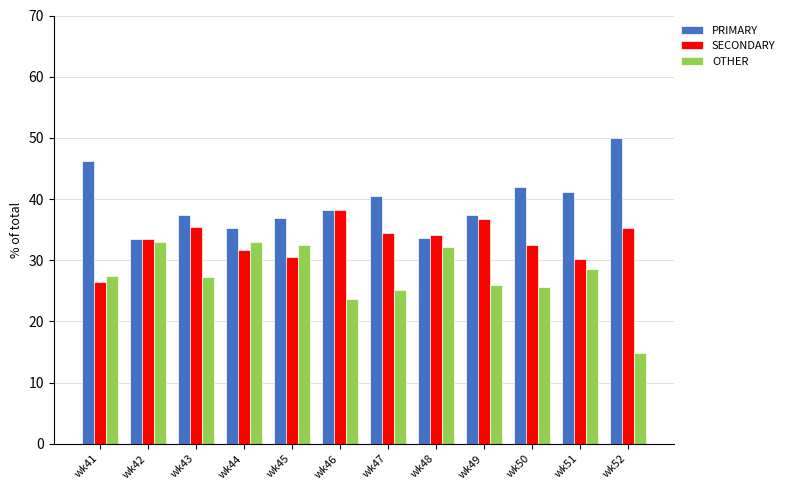

What is the spread (max minus min) of values at wk44?

3.6